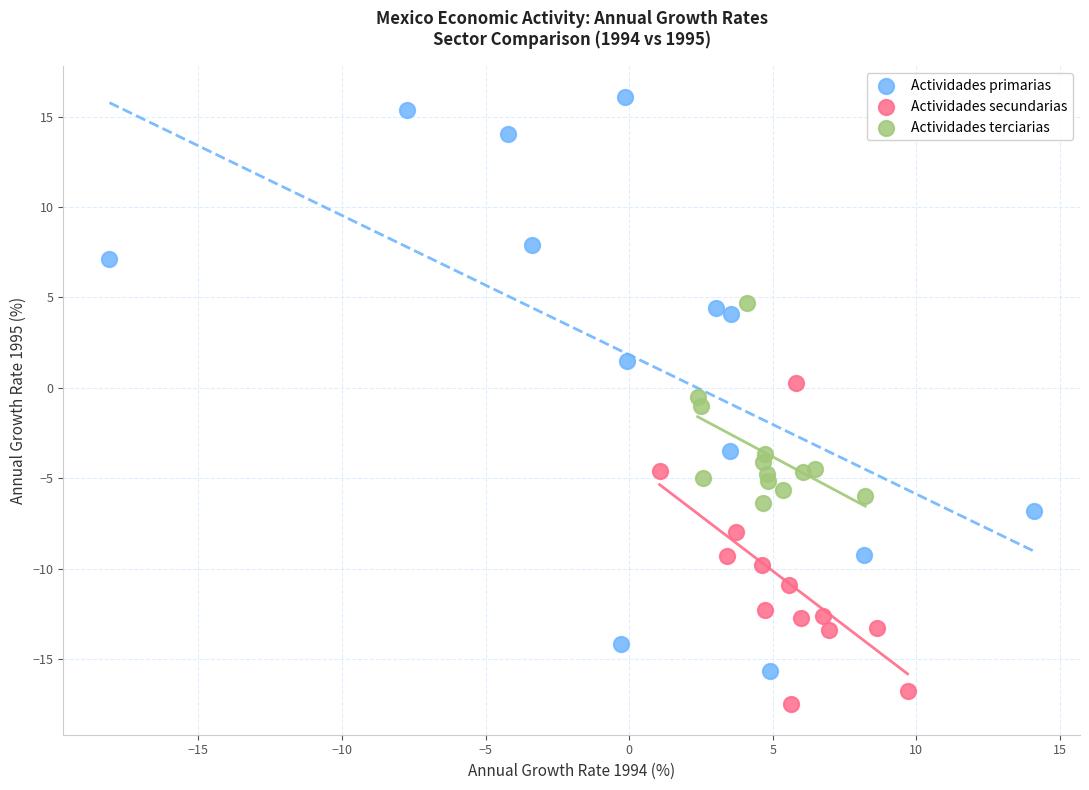

Which series has the widest spread of Y values?

Actividades primarias